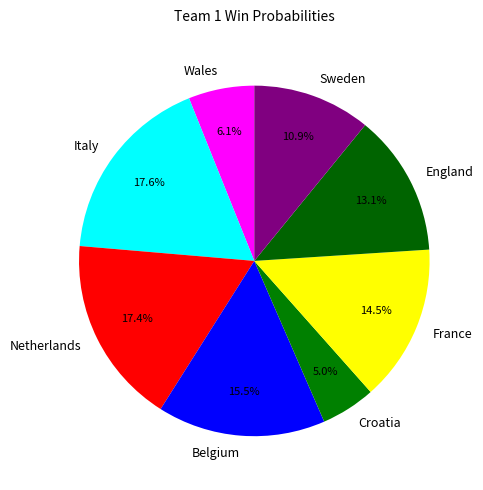

Is the sum of Sweden and England greater than half?

No